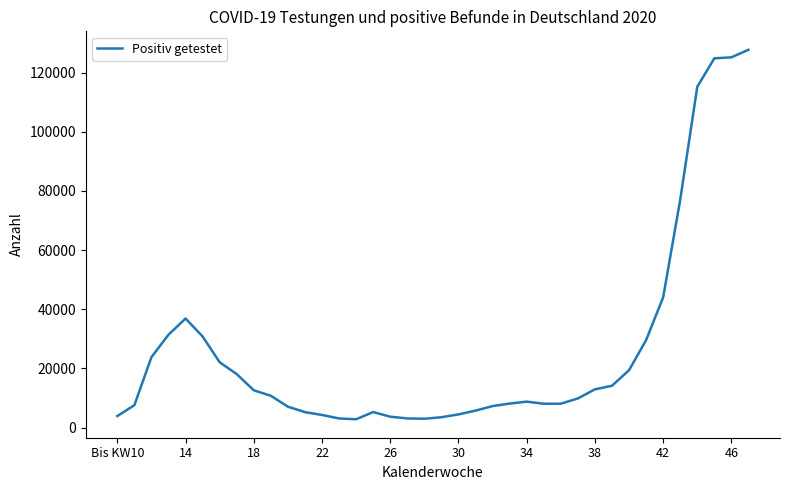

What is the maximum value shown in the chart?

127742